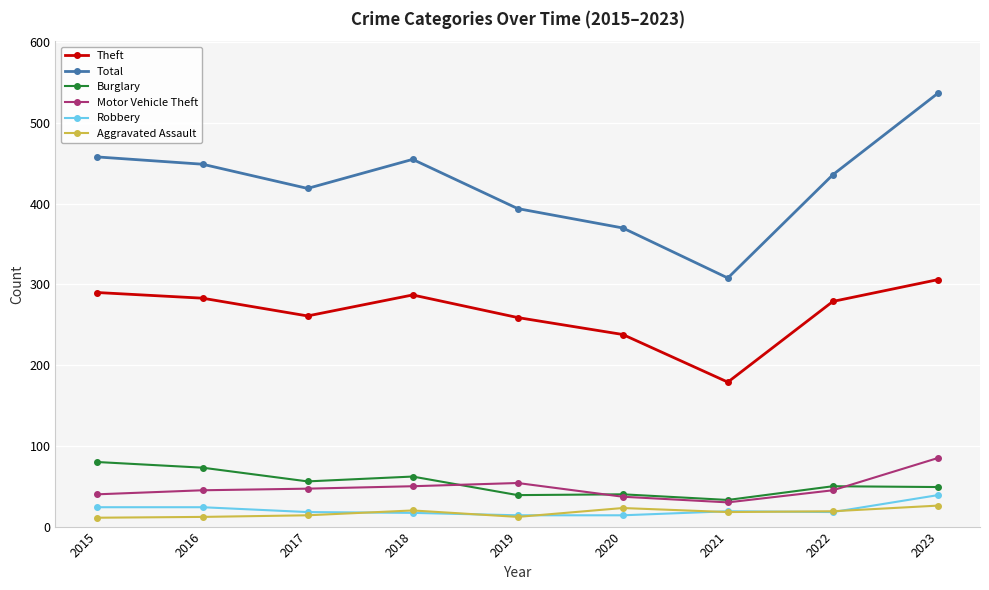

How many lines are shown in the chart?

6